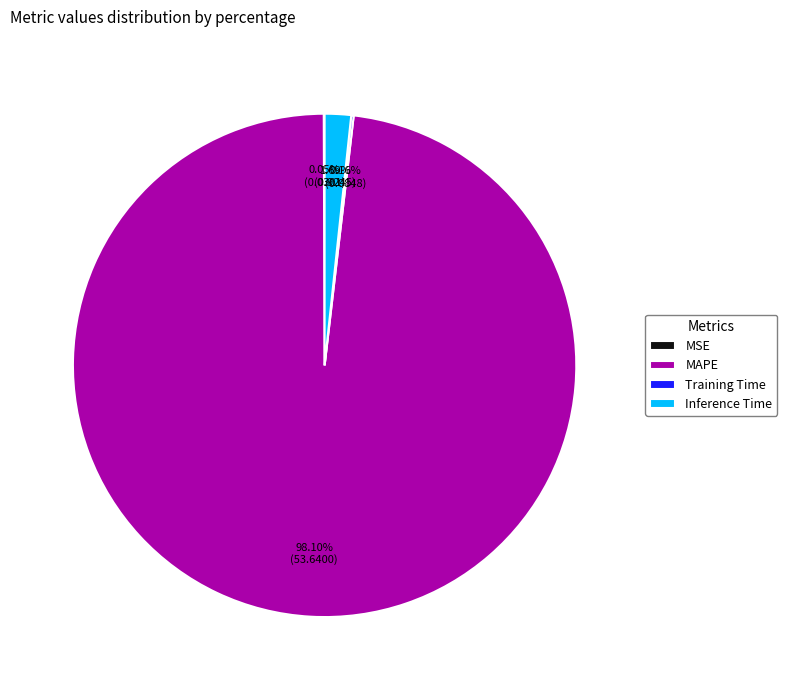

Do MAPE and Inference Time together represent more than half of the pie?

Yes